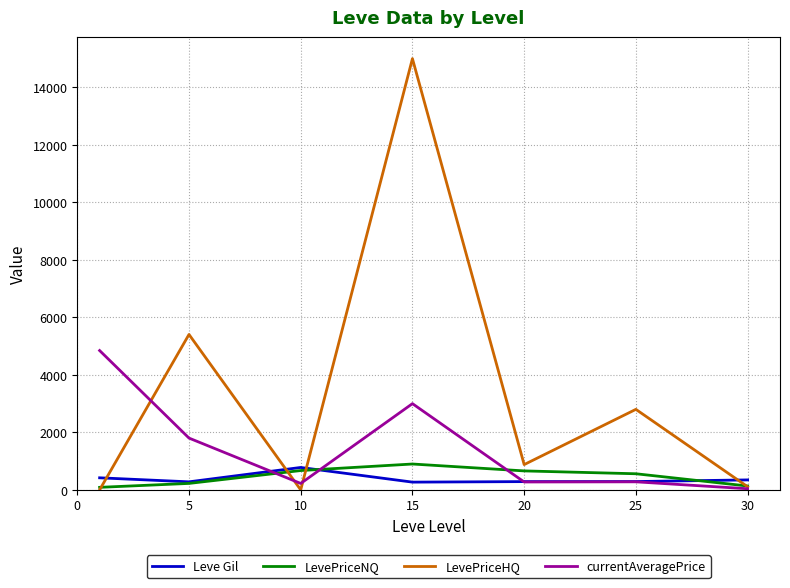

Which series has the largest total across all categories?

LevePriceHQ